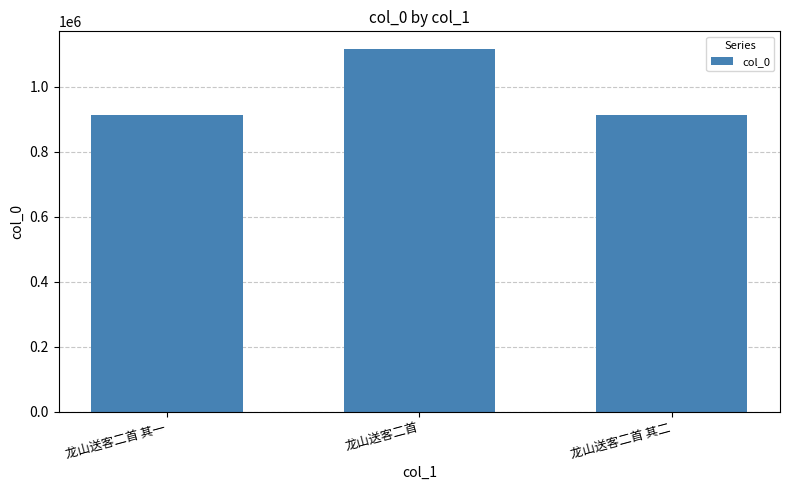

Where is the data nearest to the value 1013920?

龙山送客二首 其一